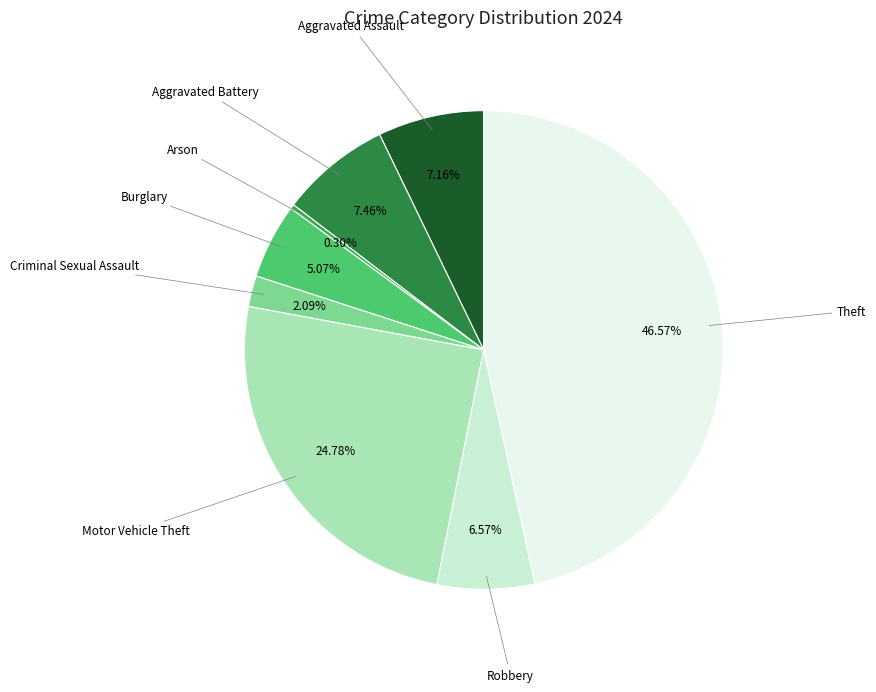

Does Arson represent more than half of the total?

No